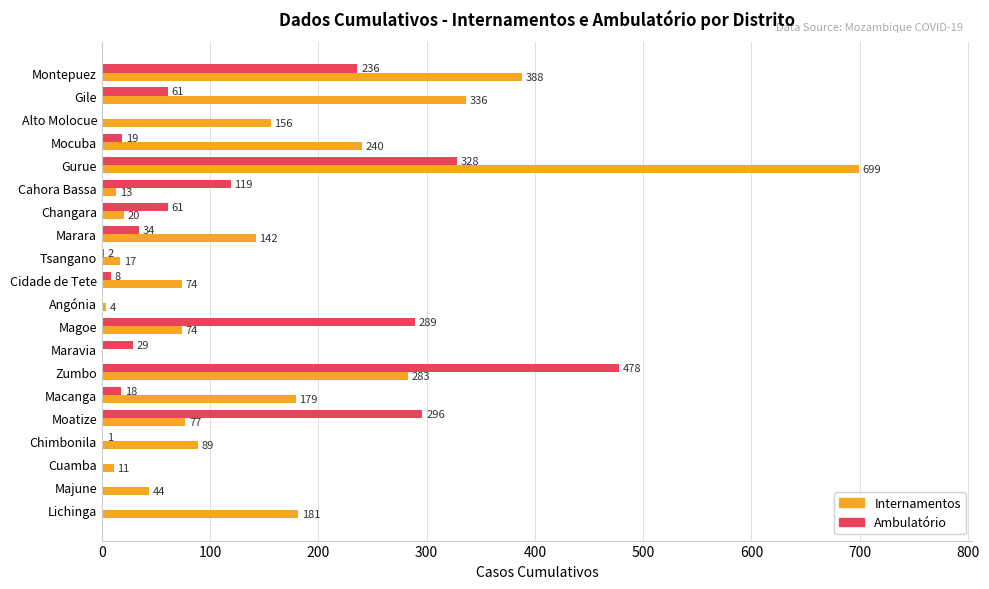

How many positive values does the Internamentos series have?

19